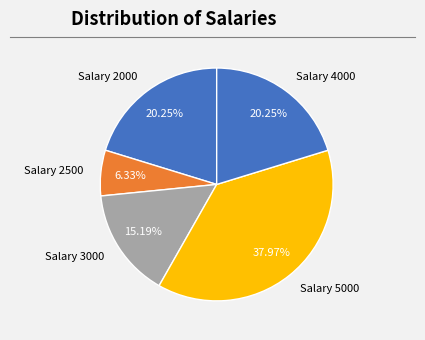

How many slices are in this pie chart?

5